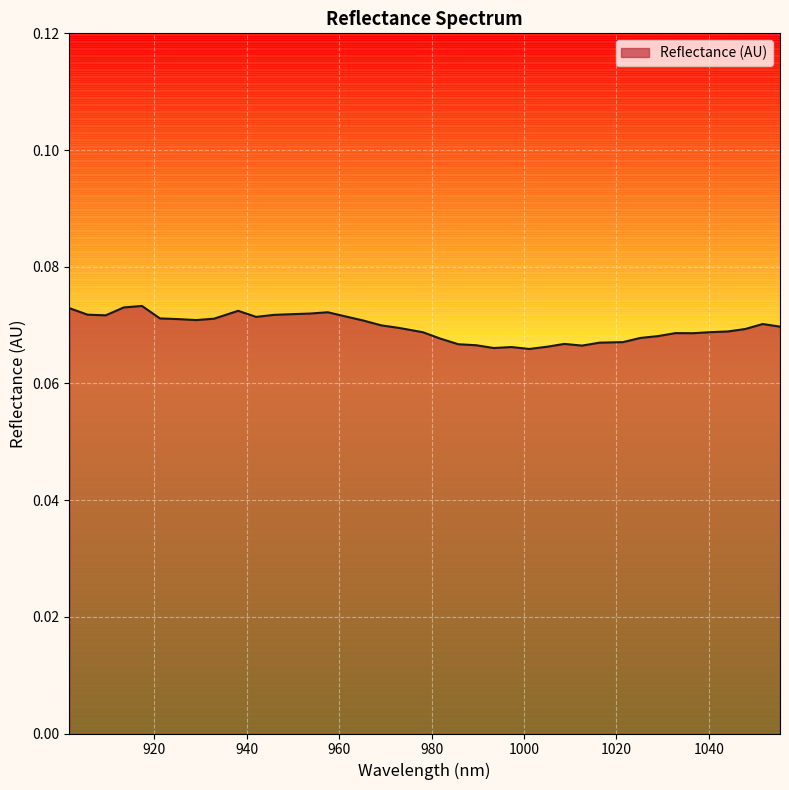

How many lines are shown in the chart?

1